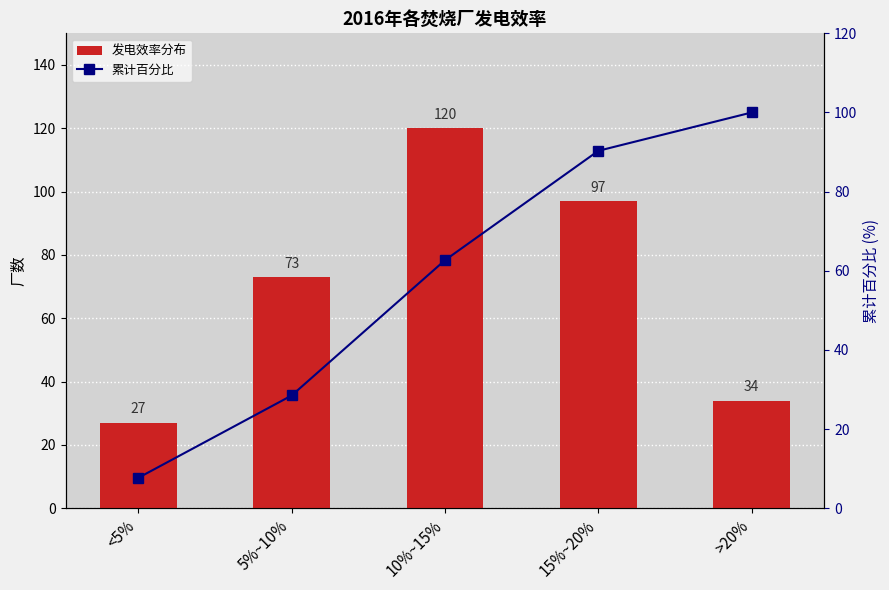

Which category has the lowest value across all series?

<5%